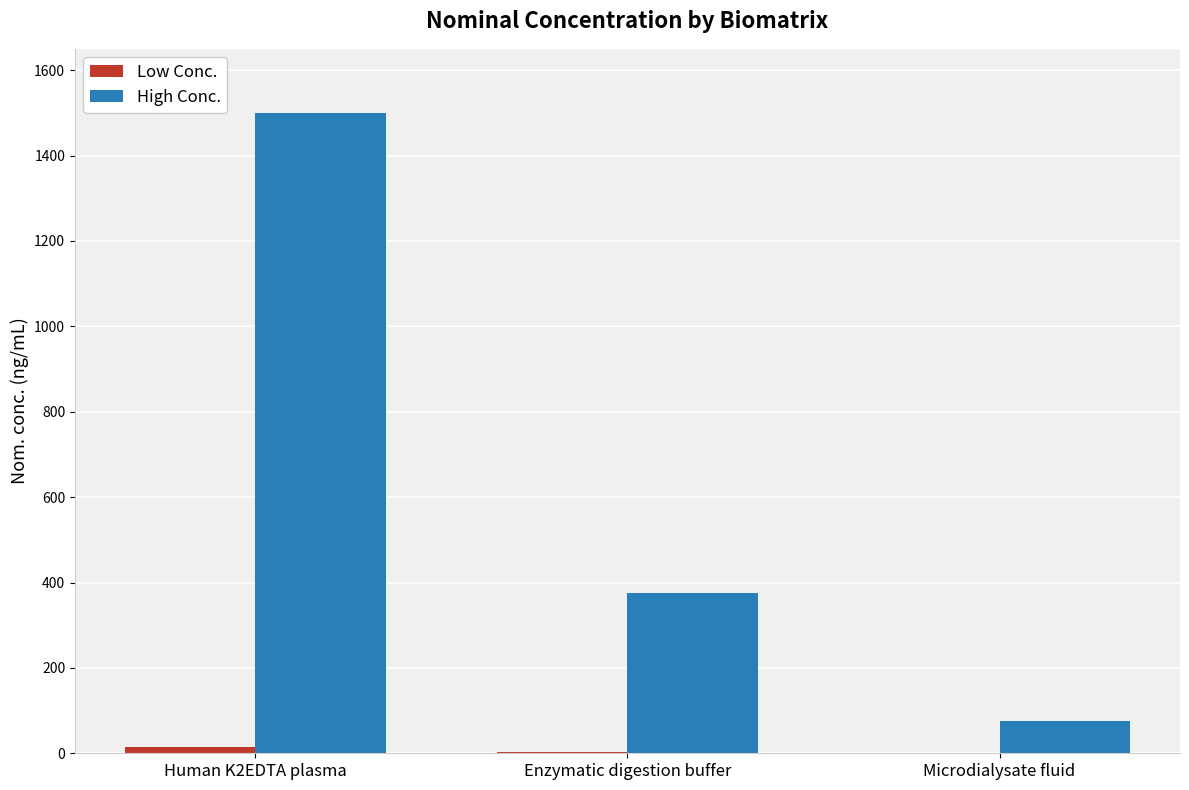

At which category is the sum across all series the highest?

Human K2EDTA plasma